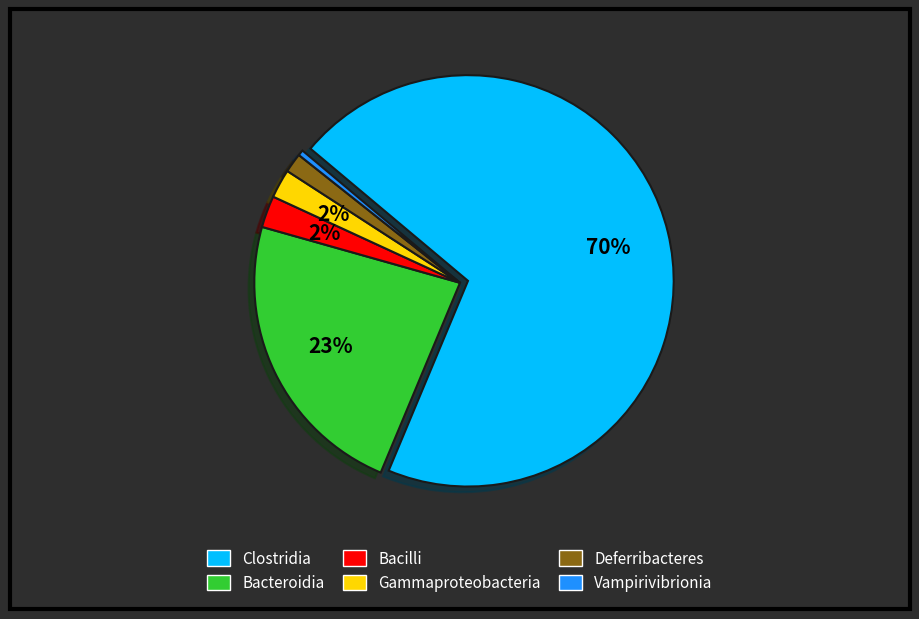

Does any single category account for the majority?

Yes